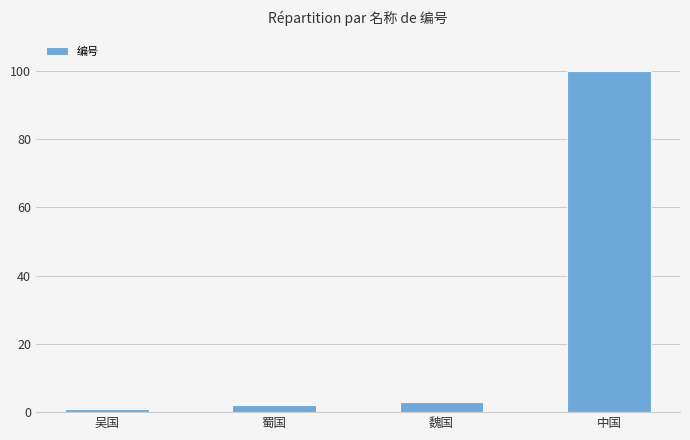

What position from the left is 魏国?

3